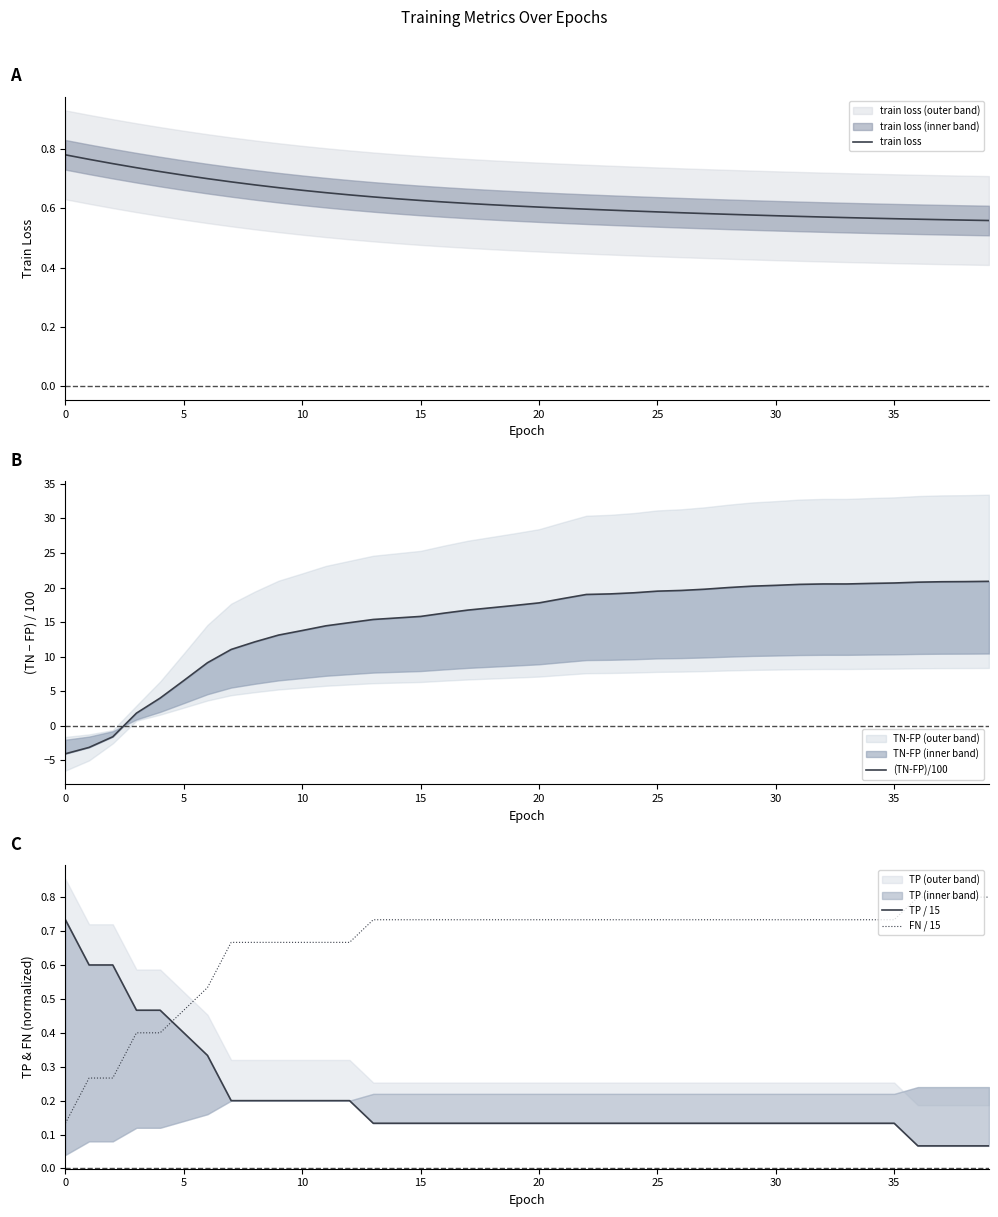

The value of train loss at 0 is 1.2. True or false?

False